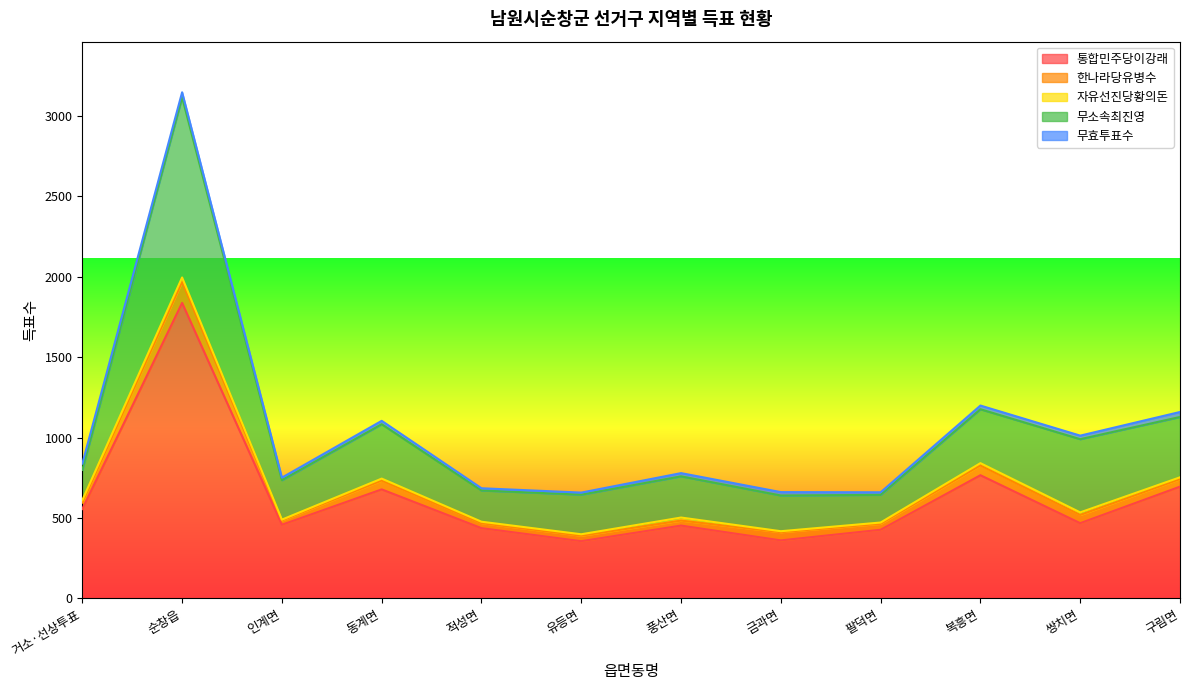

Does the chart display data point markers on the line(s)?

No